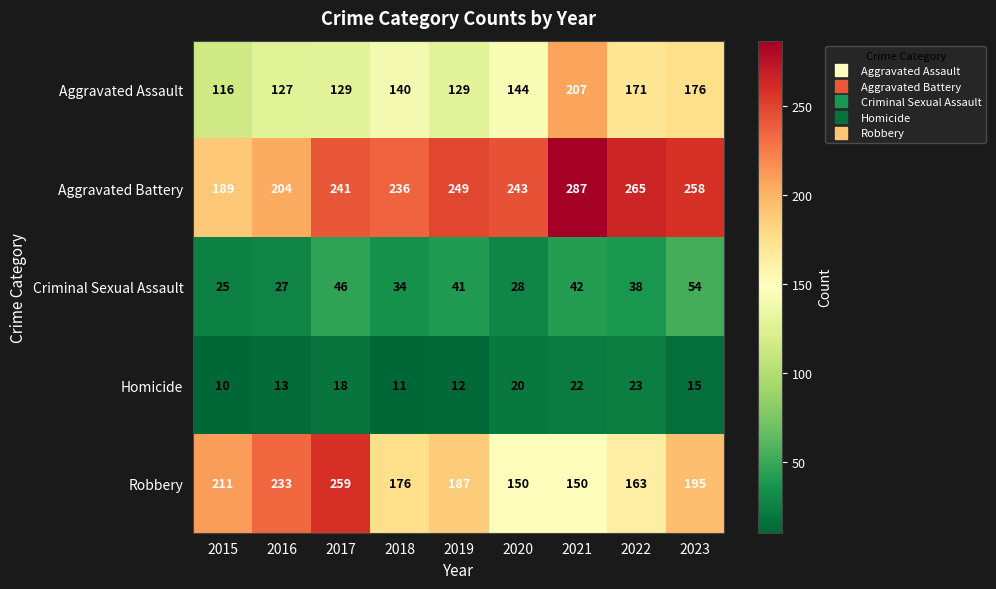

What is the spread (max minus min) of values at 2016?

220